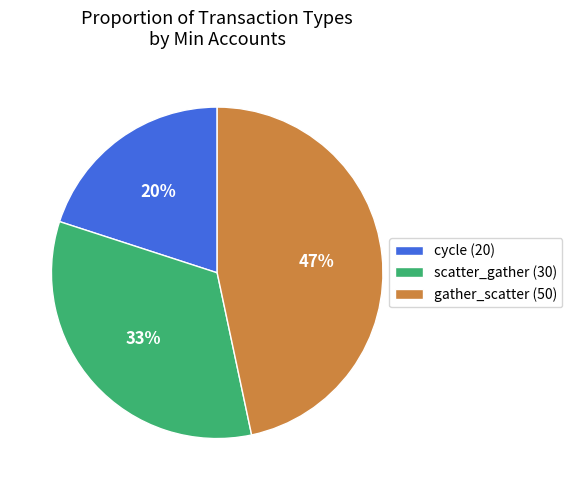

What is the ratio of the value at scatter_gather (30) to the value at gather_scatter (50)?

0.7